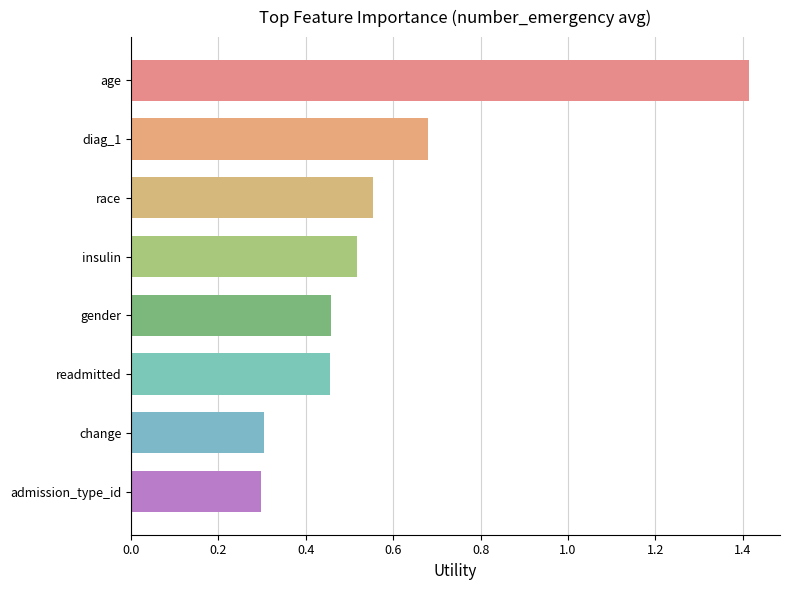

What is the change in value from age to readmitted?

-1.0